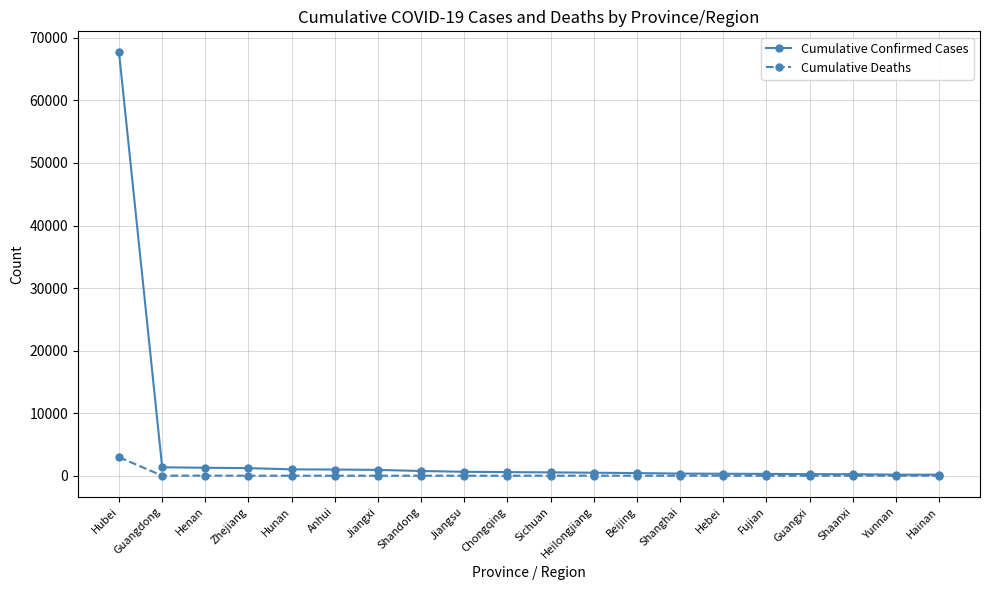

Which series has the largest range (max minus min)?

Cumulative Confirmed Cases